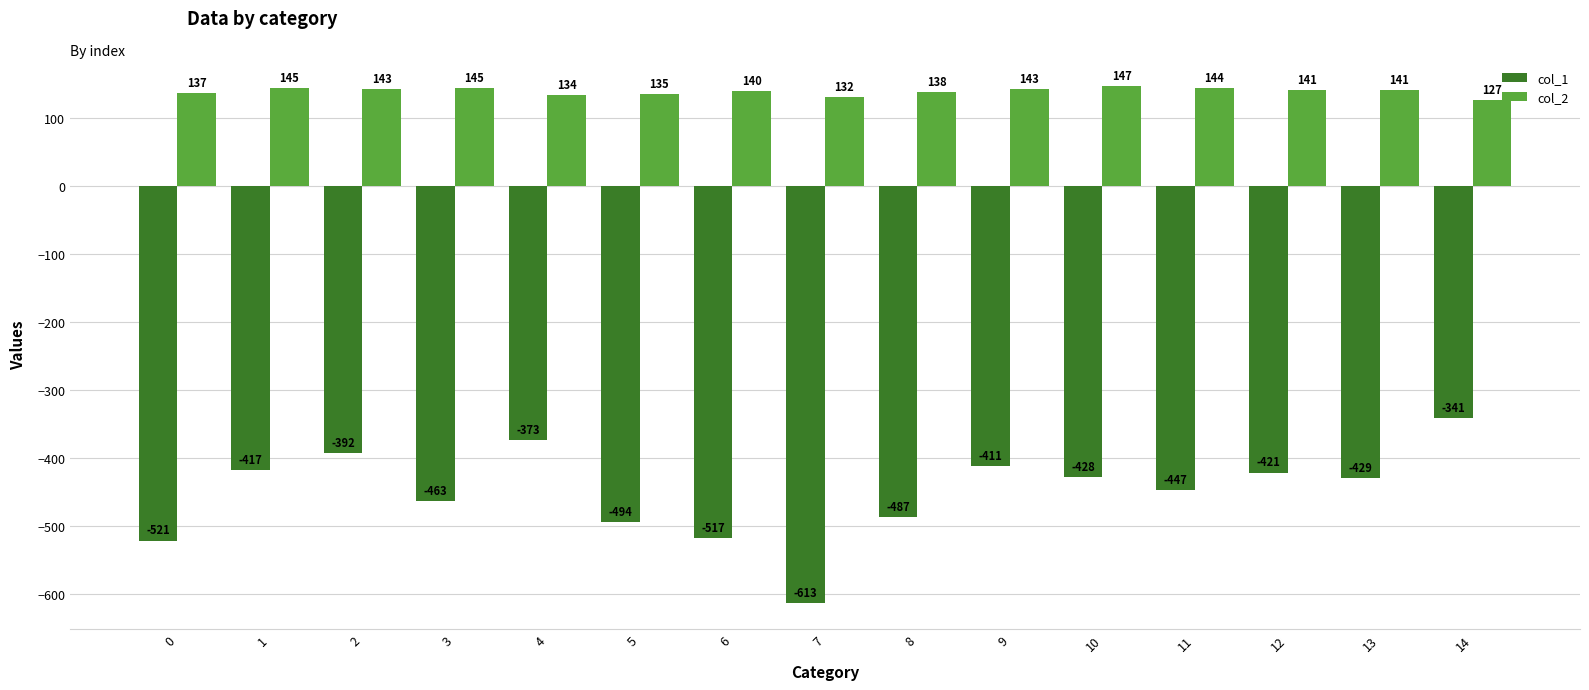

Which series has the largest total across all categories?

col_2